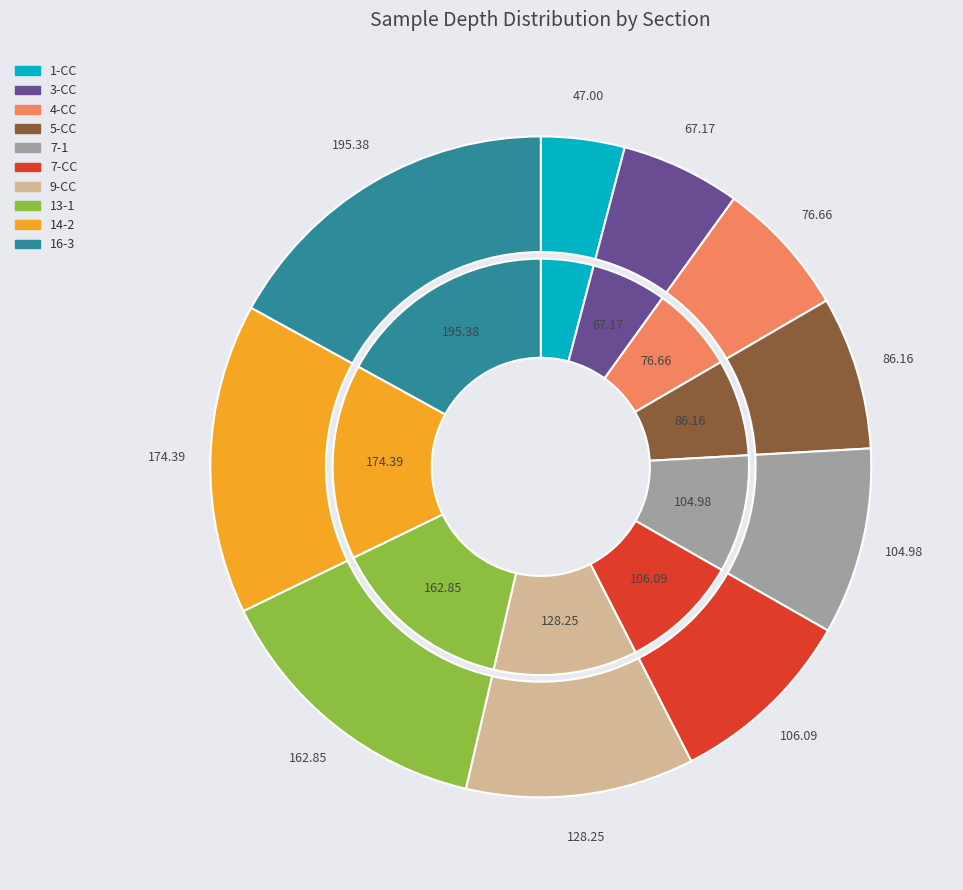

To the nearest percent, what portion does 5-CC represent?

7%